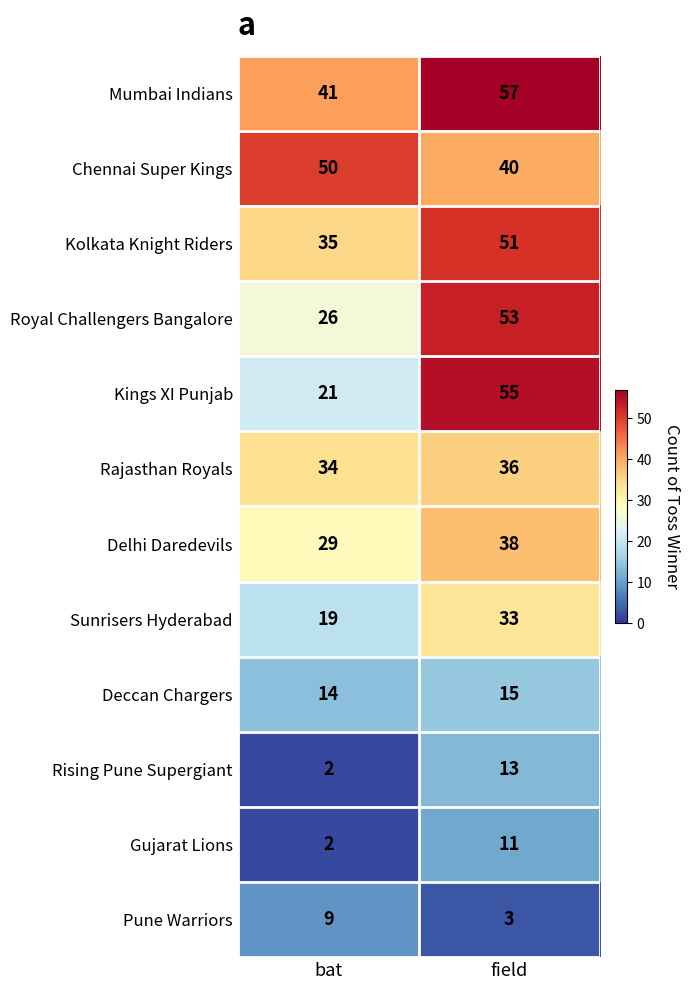

List the series in order of their peak value, highest first.

Mumbai Indians, Kings XI Punjab, Royal Challengers Bangalore, Kolkata Knight Riders, Chennai Super Kings, Delhi Daredevils, Rajasthan Royals, Sunrisers Hyderabad, Deccan Chargers, Rising Pune Supergiant, Gujarat Lions, Pune Warriors